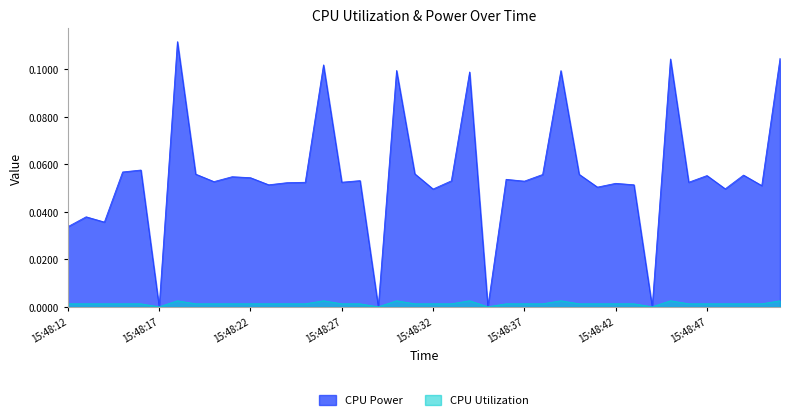

At how many categories does at least one series exceed 0?

36